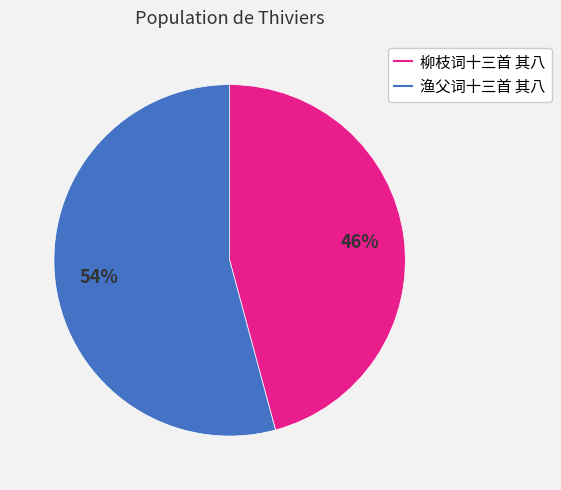

True or false: 柳枝词十三首 其八 accounts for 56% of the total.

False